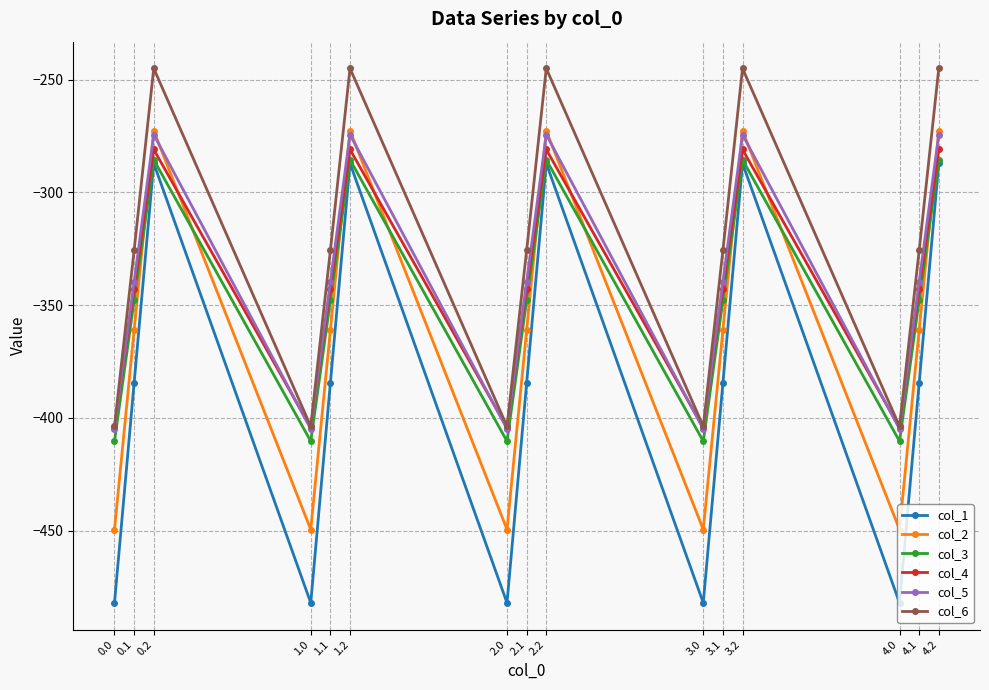

Which series has the widest spread of values?

col_1